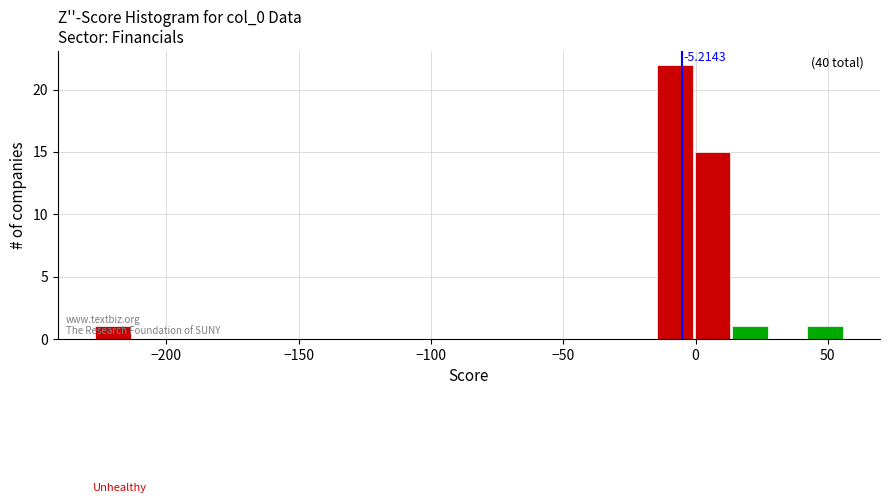

Around what value on the x-axis is the tallest bar? Give the approximate position of its centre, as read against the axis.

-10